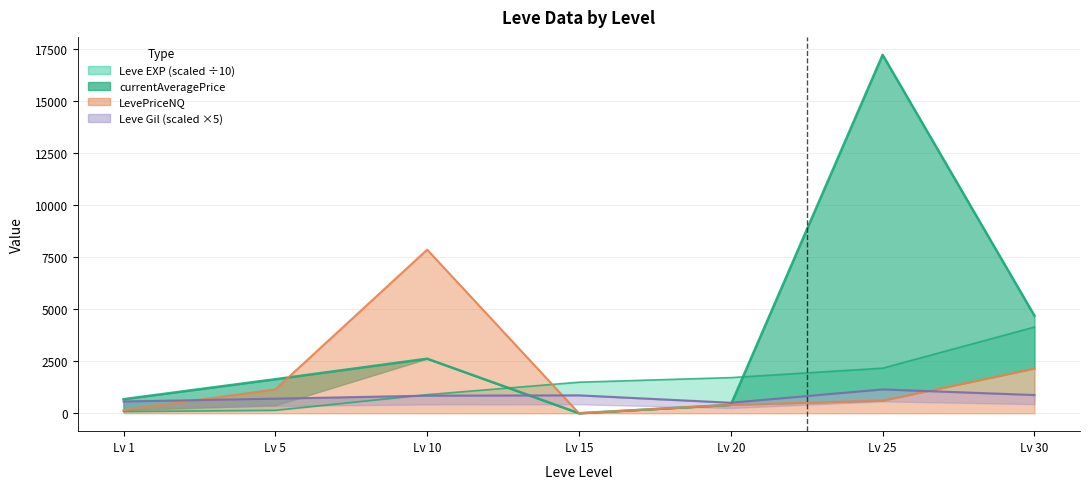

What is the difference between the maximum and second lowest values in the Leve Gil series?

580.0